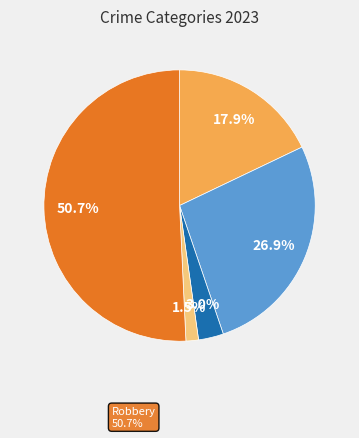

Is there any slice that represents more than half of the pie?

Yes